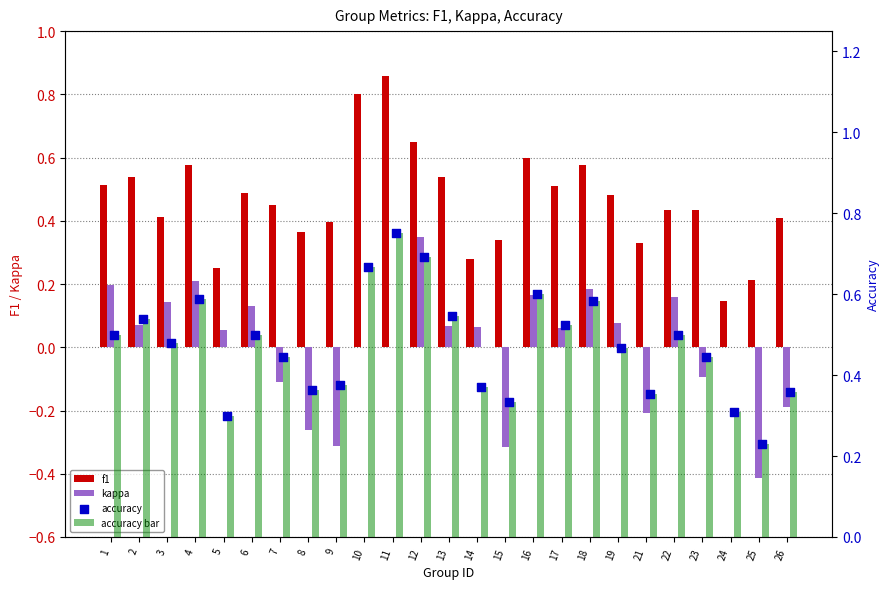

Which series has the widest spread of Y values?

kappa